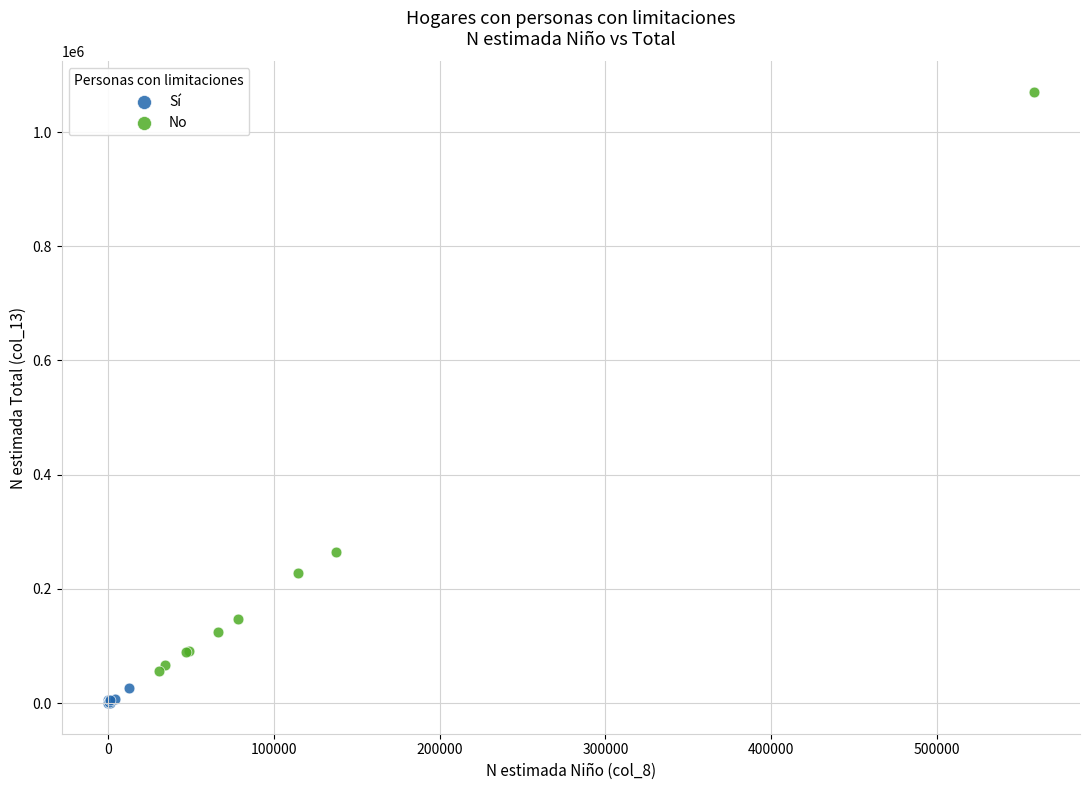

Which series reaches the minimum Y coordinate?

Sí